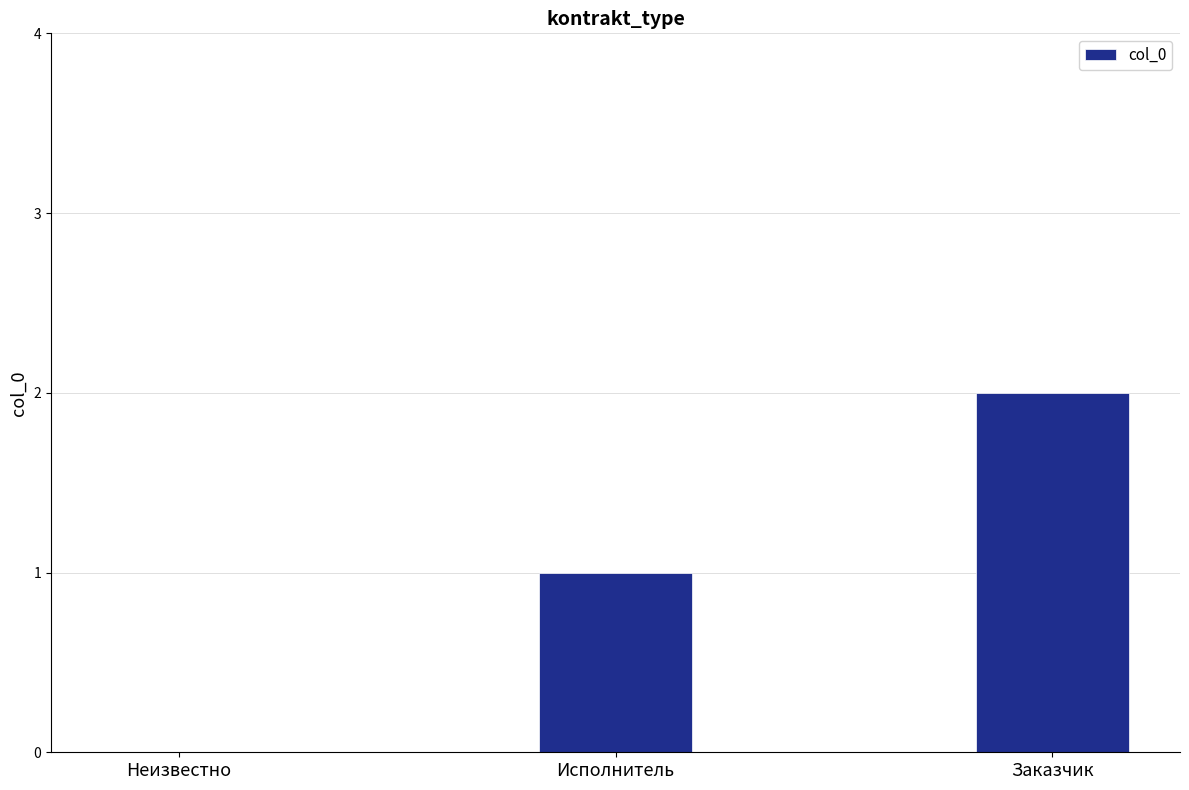

At which category does the chart reach its peak across all series?

Заказчик